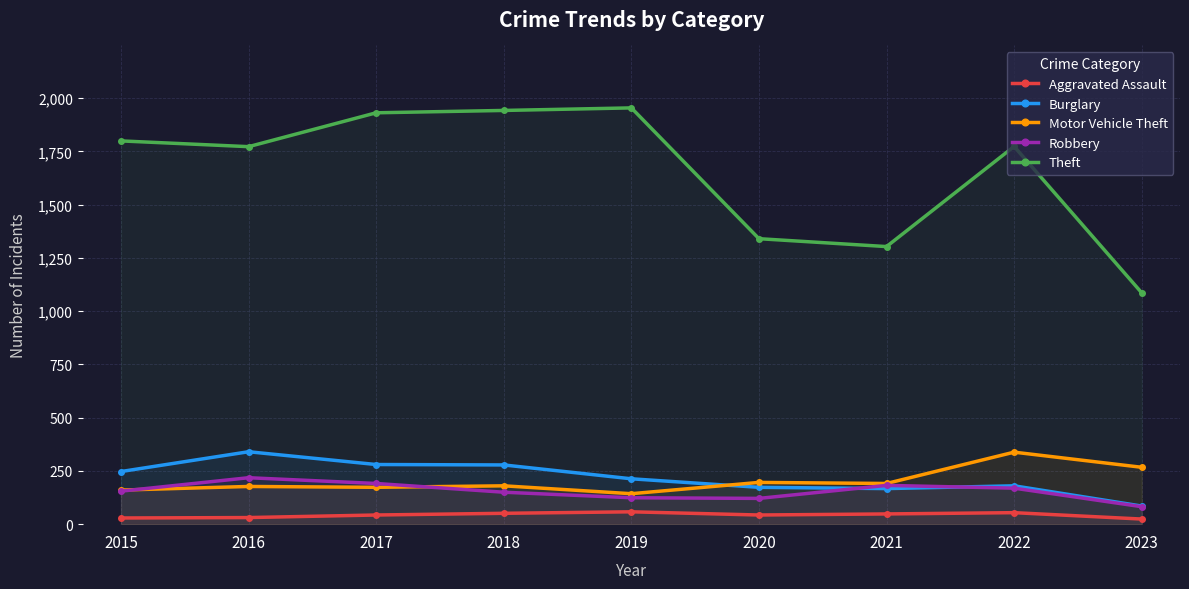

Which category has the highest value across all series?

2019